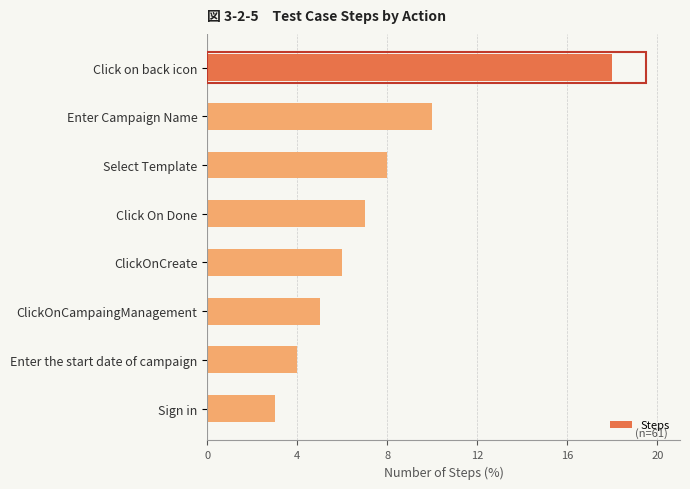

What is the difference between the maximum and minimum values?

15